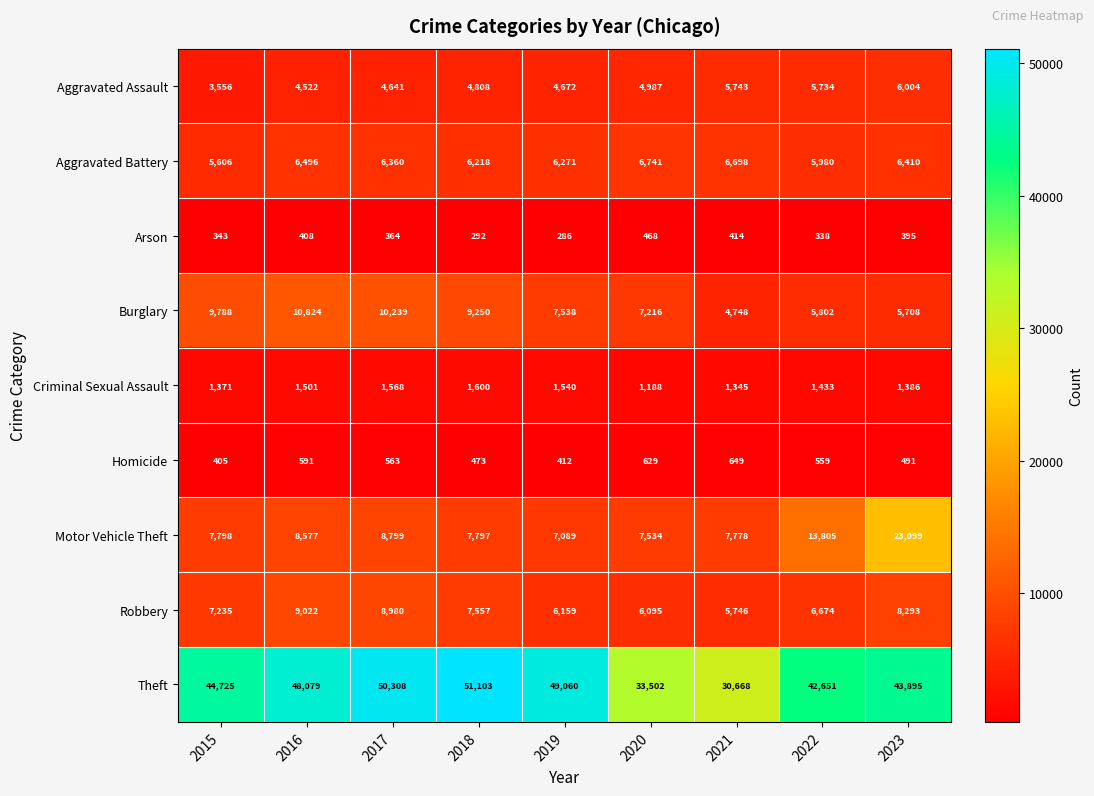

What is the total value across all series at 2020?

68360